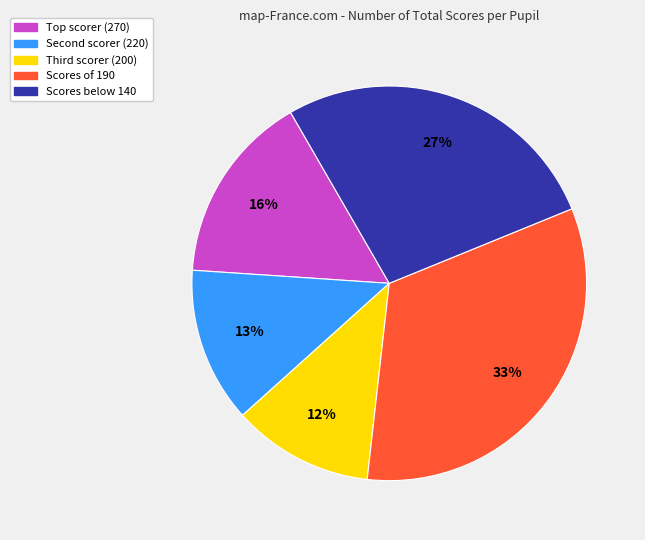

Is there a majority slice in this chart?

No